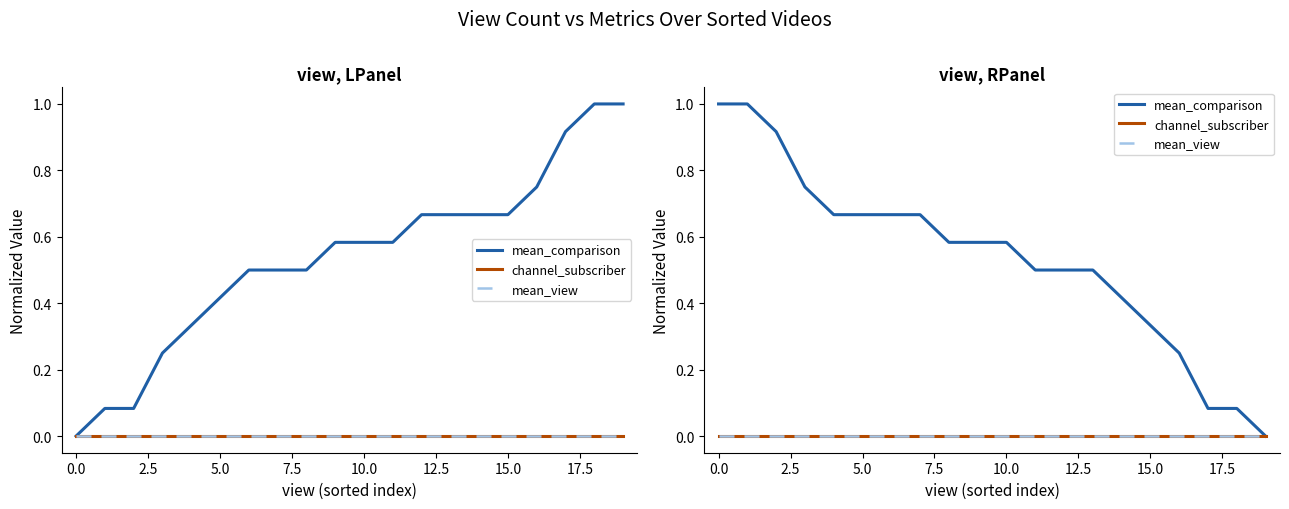

At how many categories does at least one series exceed 0?

19